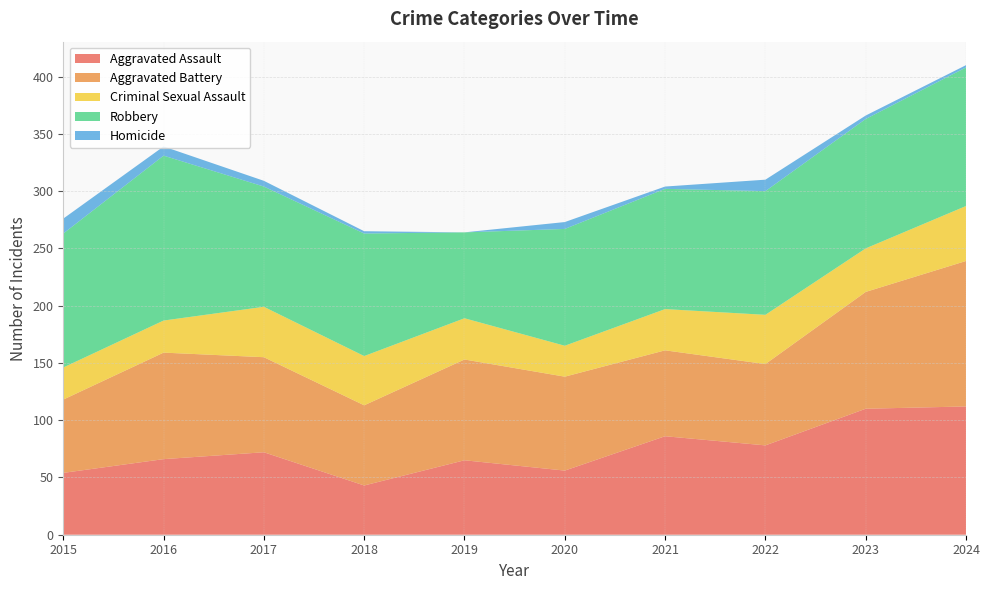

Reading left to right, what are all the values shown in this chart?

Aggravated Assault: 2015=54	2016=66	2017=72	2018=43	2019=65	2020=56	2021=86	2022=78	2023=110	2024=112
Aggravated Battery: 2015=64	2016=93	2017=83	2018=70	2019=88	2020=82	2021=75	2022=71	2023=102	2024=127
Criminal Sexual Assault: 2015=28	2016=28	2017=44	2018=43	2019=36	2020=27	2021=36	2022=43	2023=38	2024=48
Robbery: 2015=117	2016=144	2017=105	2018=107	2019=75	2020=102	2021=105	2022=108	2023=113	2024=121
Homicide: 2015=13	2016=8	2017=5	2018=2	2019=0	2020=6	2021=2	2022=10	2023=3	2024=2